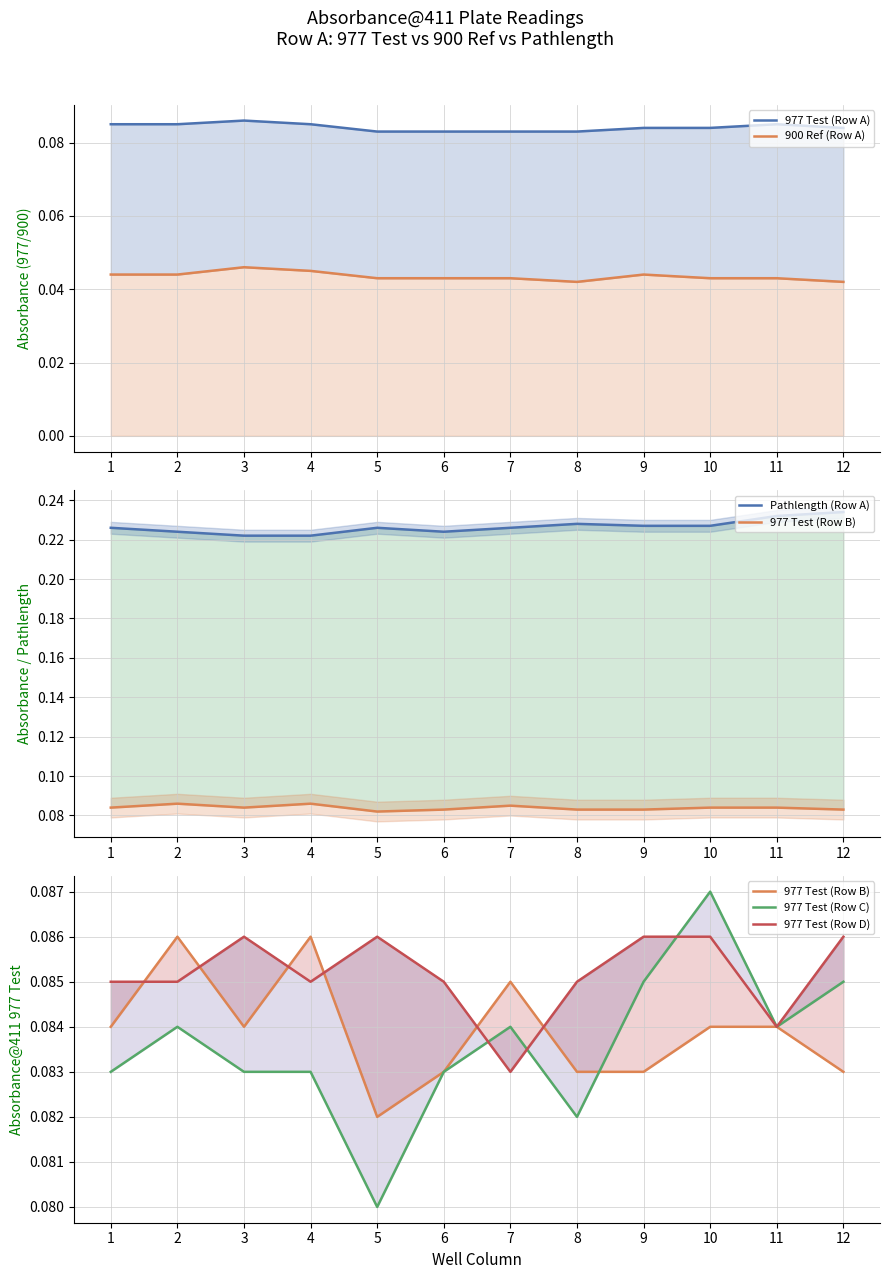

True or false: 900 Ref (Row A) and Pathlength (Row A) intersect in this chart.

False